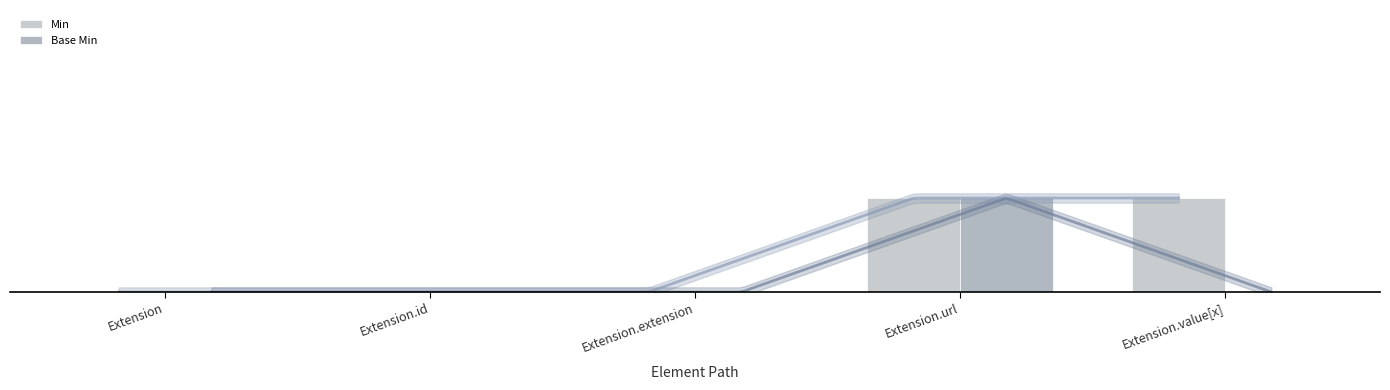

How many bars are there in each group?

2